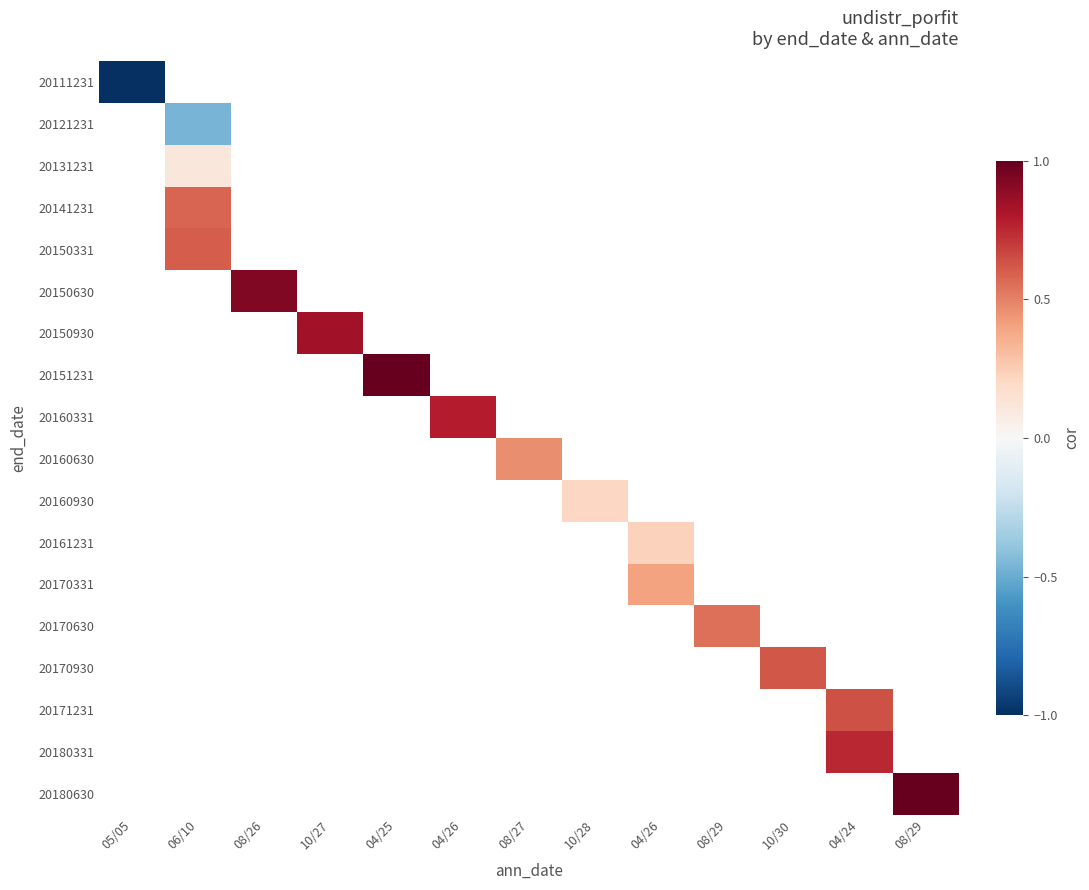

At how many categories does at least one series exceed 0?

12